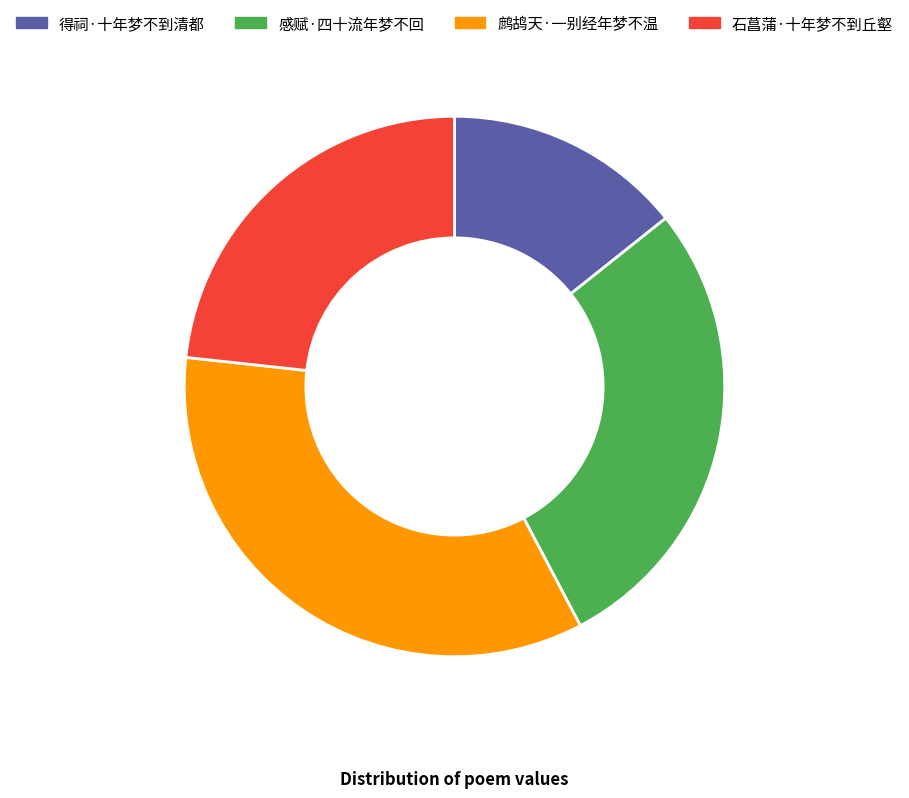

Is it true that 得祠·十年梦不到清都 is 4% of the pie?

False